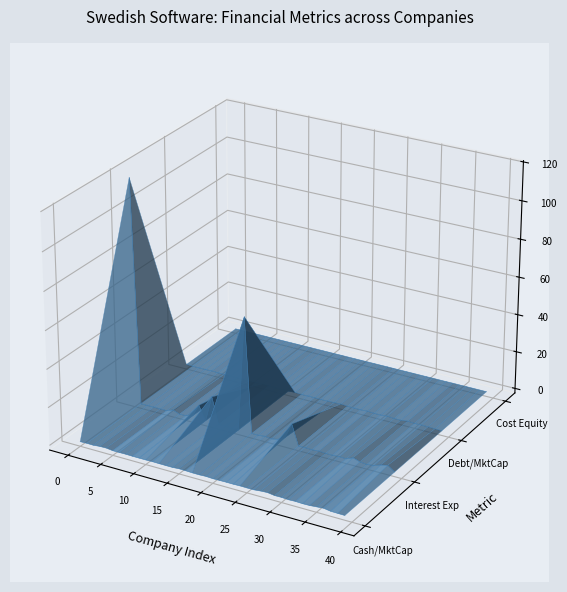

The chart shows a value of -0.1 at 40. True or false?

True